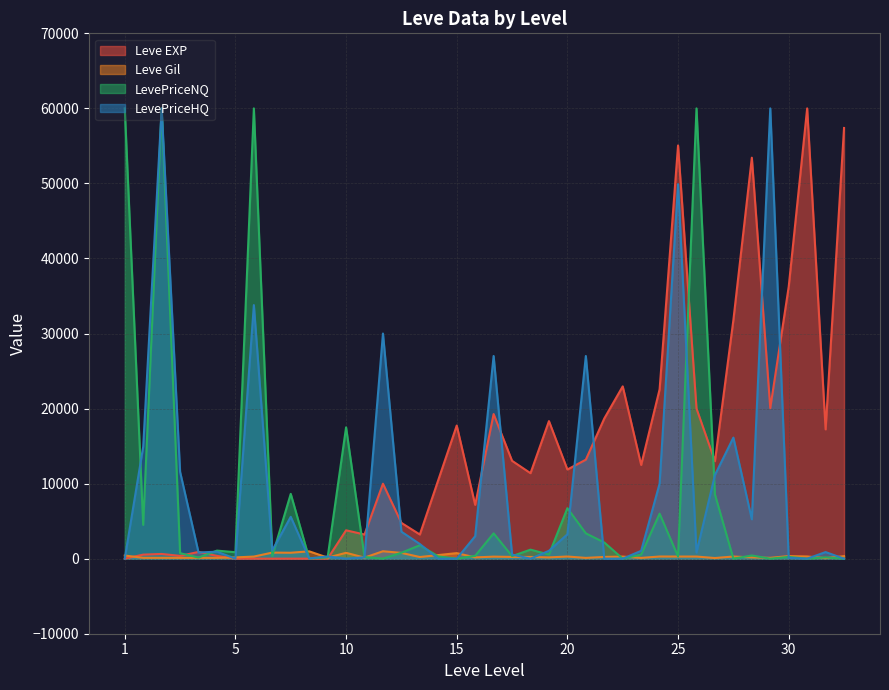

Which series has the largest range (max minus min)?

Leve EXP